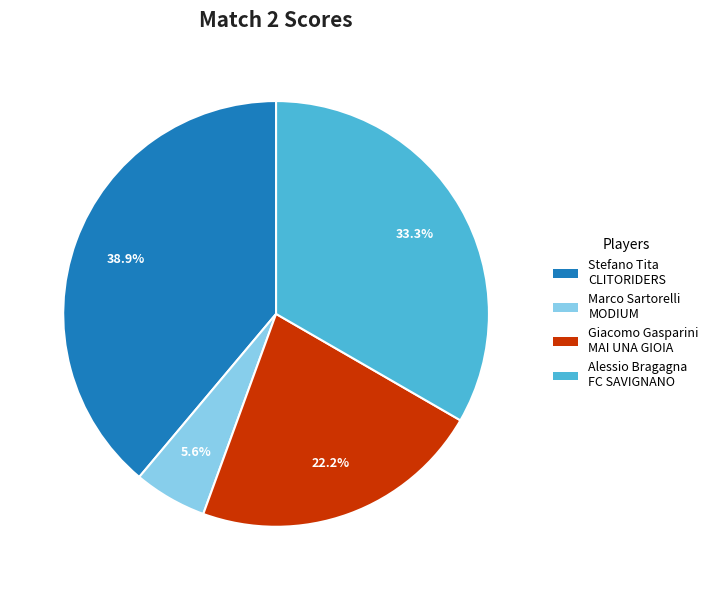

Is there any slice that represents more than half of the pie?

No